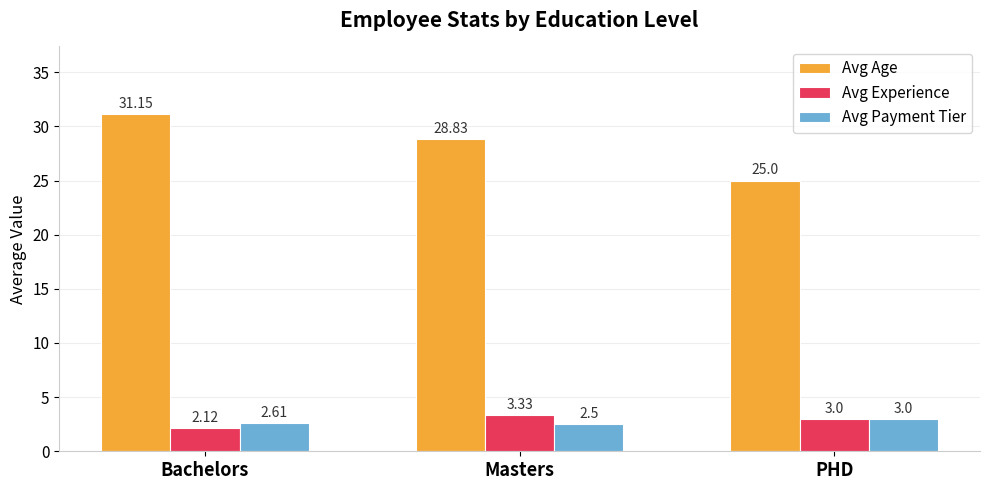

List the labels in order of Avg Payment Tier value, largest first.

PHD, Bachelors, Masters